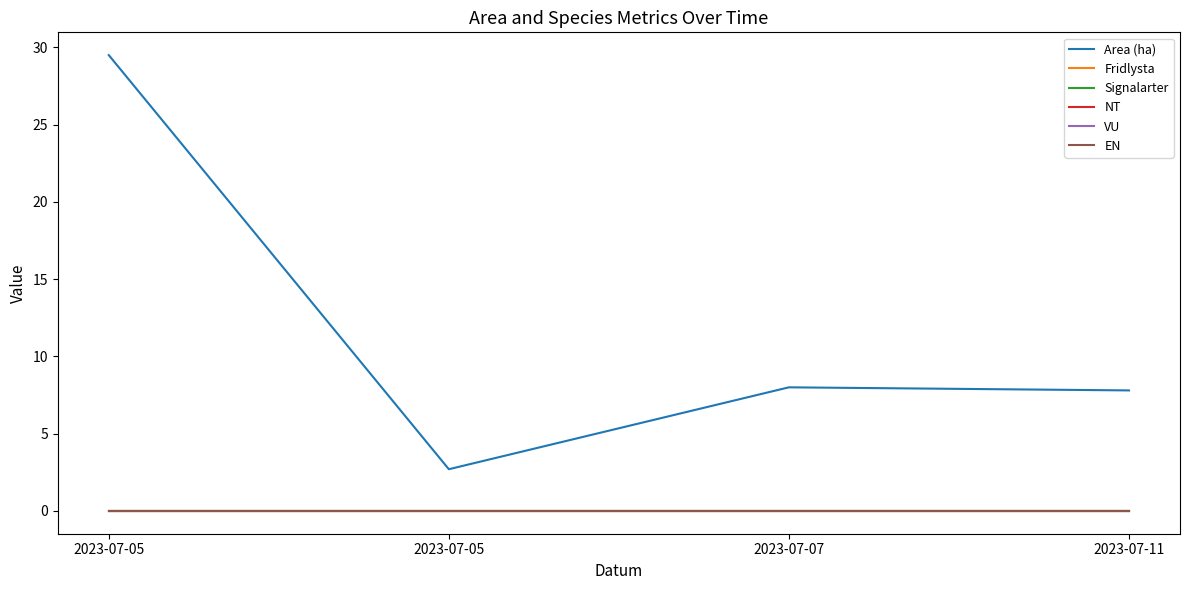

Is this an area chart (filled region under the line)?

No